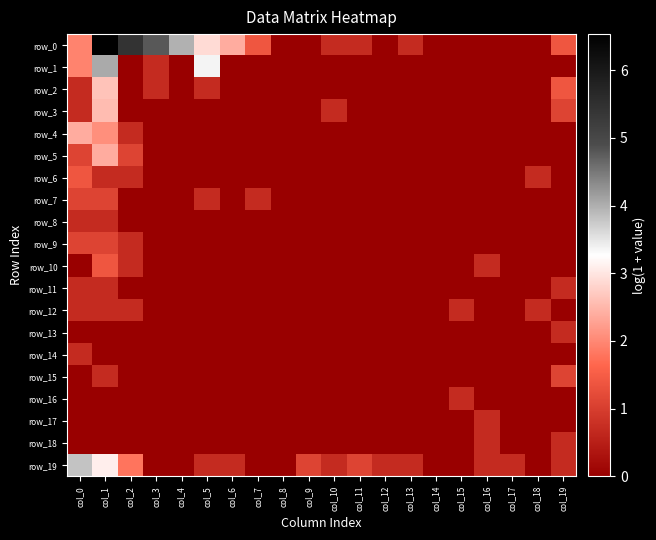

Is the value of row_4 at col_1 greater than the value of row_13 at col_7?

Yes